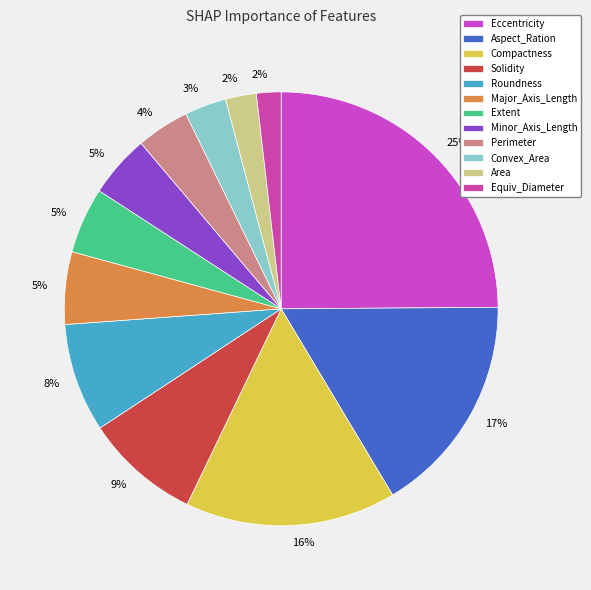

Which slice is the smallest?

Equiv_Diameter